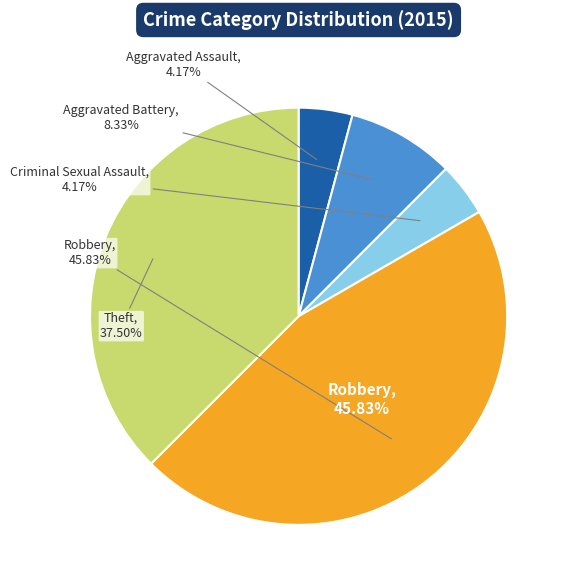

How many segments does this pie chart have?

5